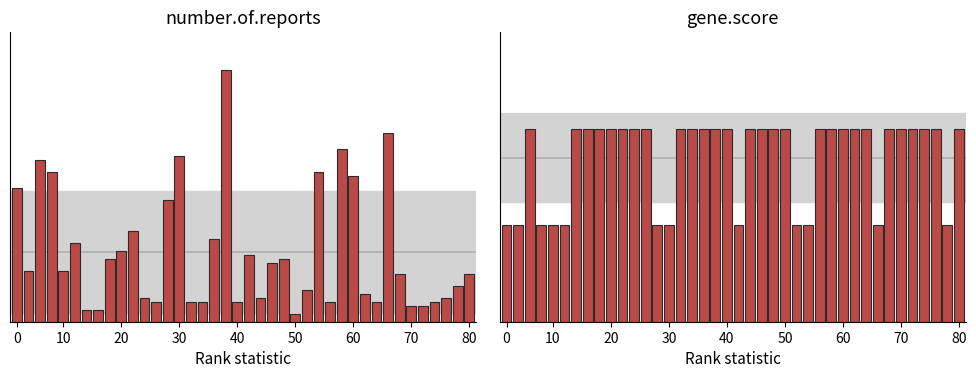

How many bars are there in total?

80